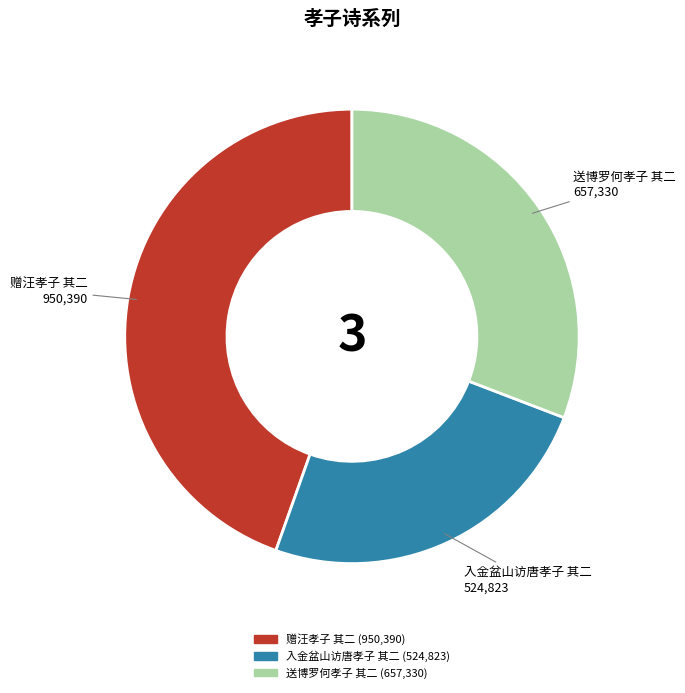

Count the number of slices in the pie.

3